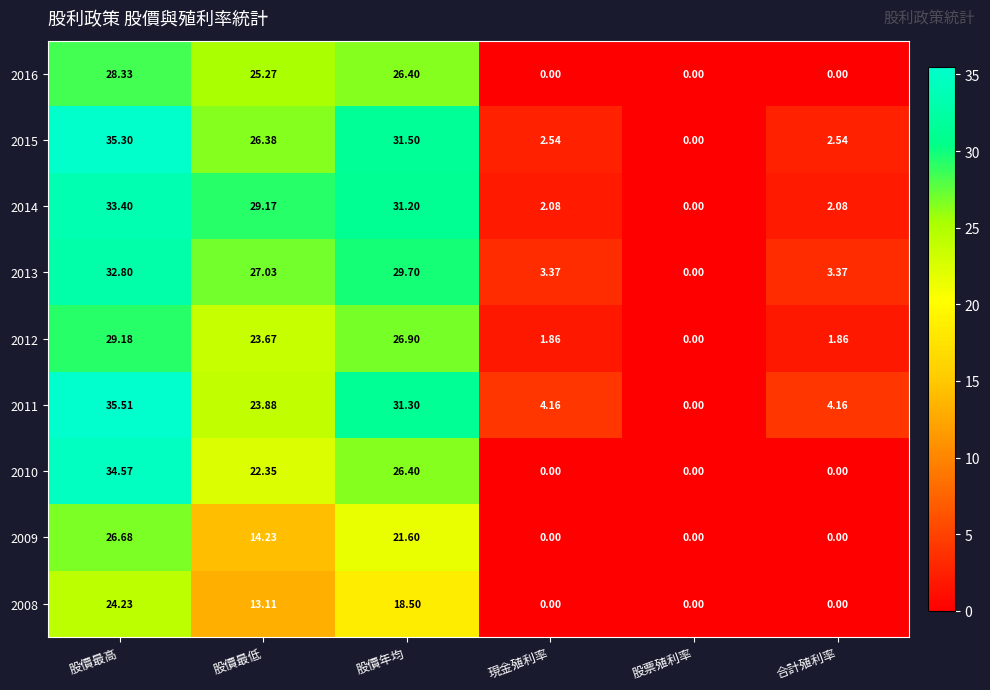

Which series has the largest total across all categories?

2011